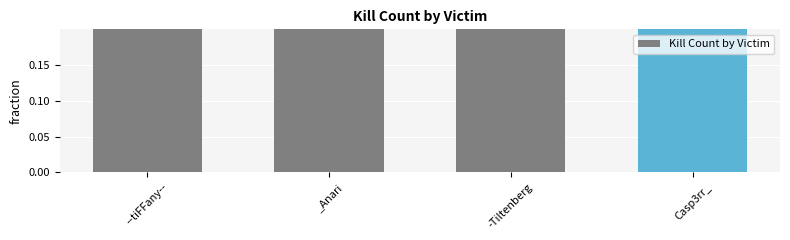

Rank the categories by value from lowest to highest.

--tiFFany--, -Tiltenberg, Casp3rr_, _Anari